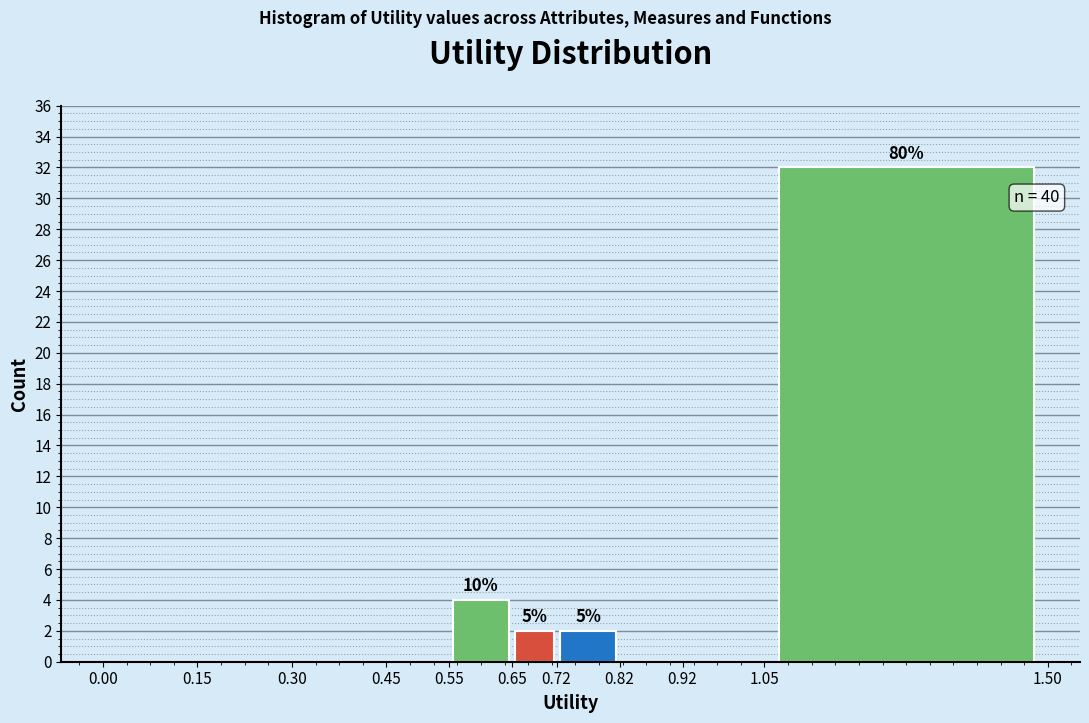

Which range on the x-axis has the tallest bar?

1.05 to 1.50